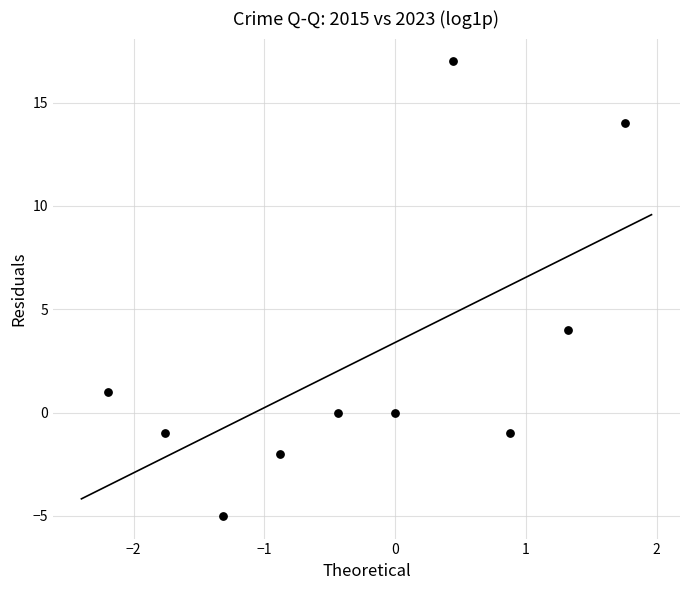

What Y value in the scatter plot is closest to 6?

4